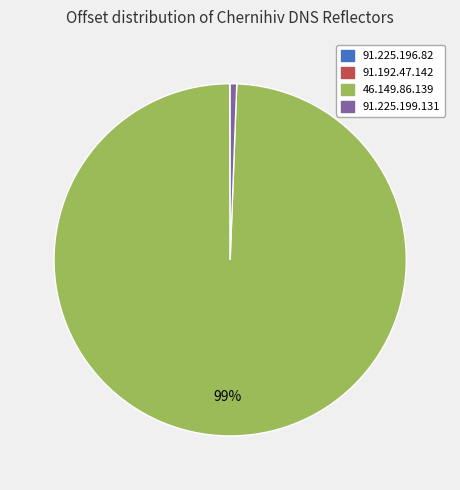

Which slice is the largest?

46.149.86.139